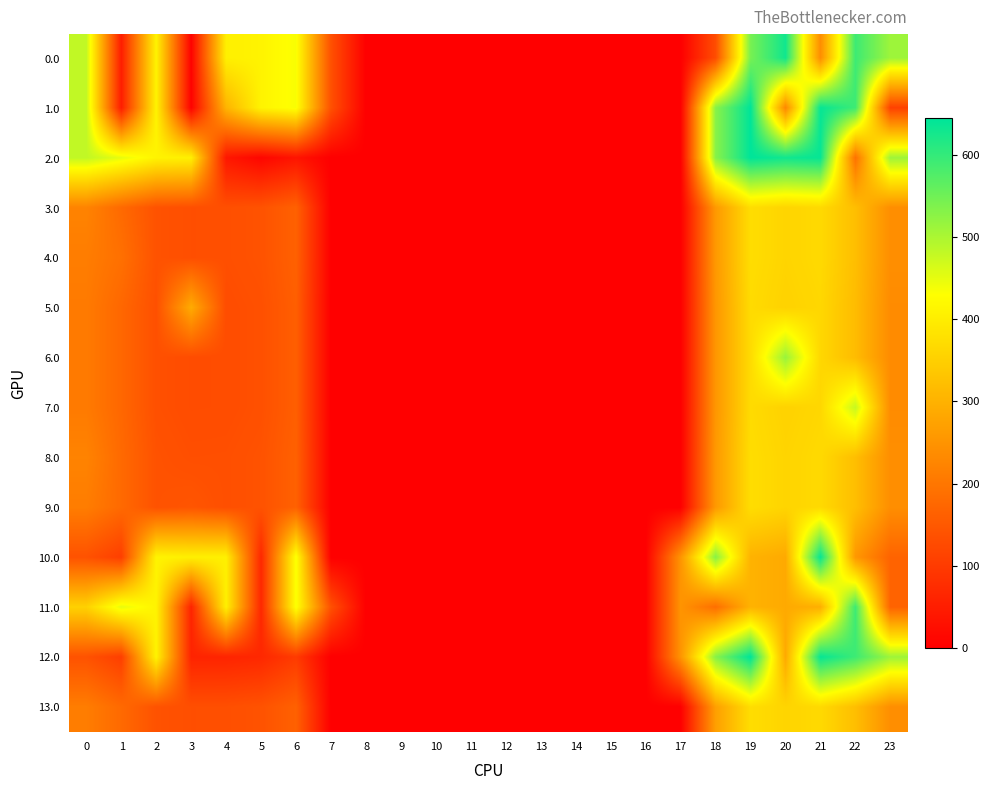

At how many categories does at least one series exceed 58?

15